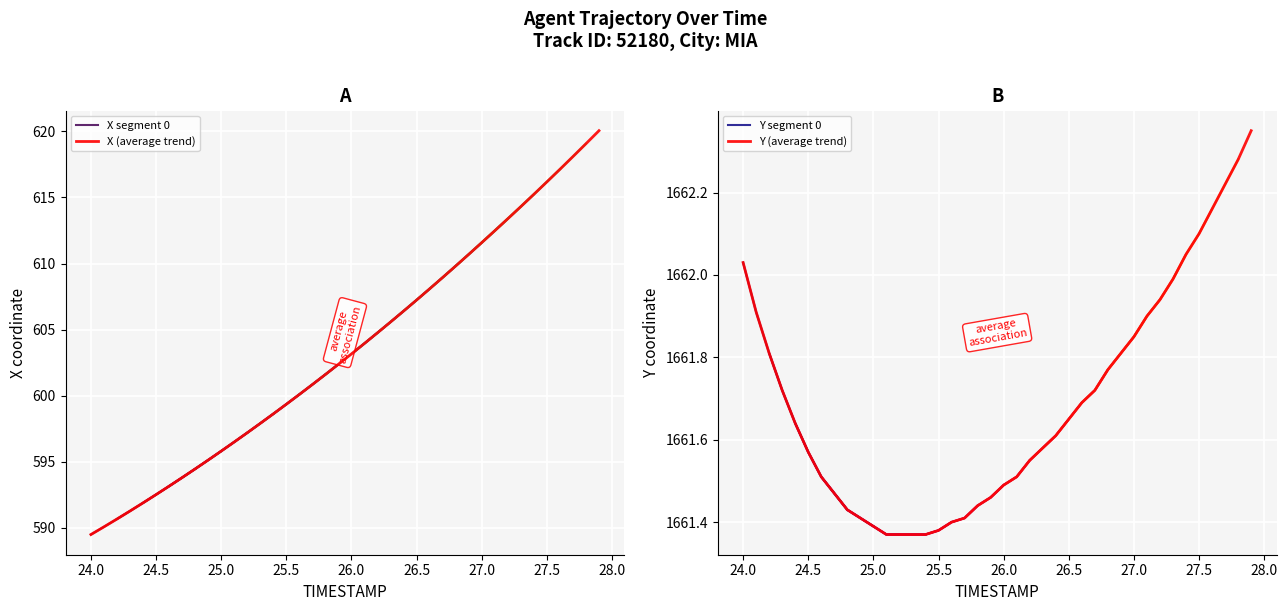

What is the highest value of the X series?

620.1